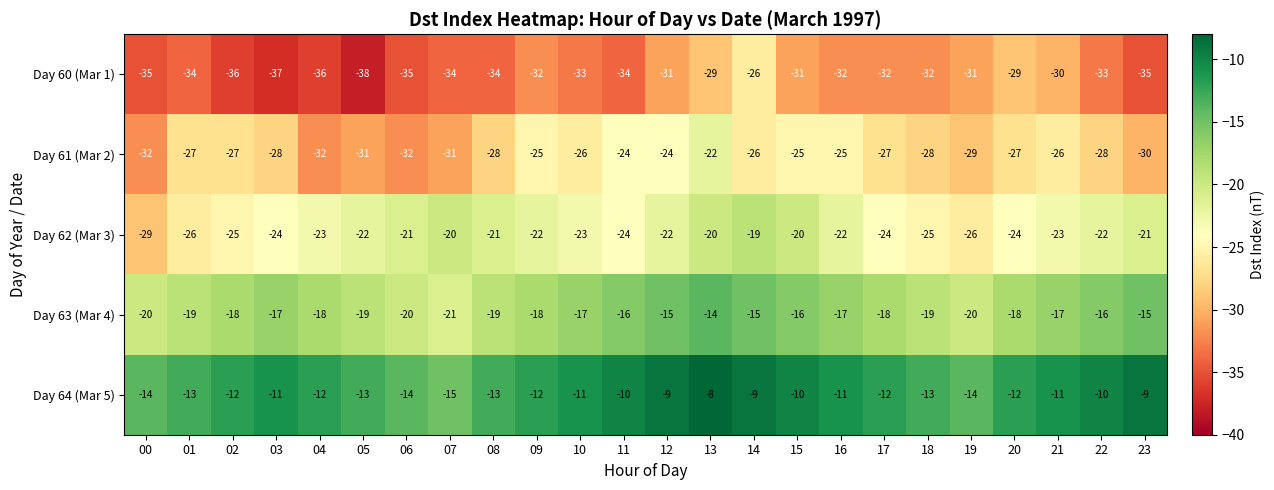

What is the sum of all Day 60 (Mar 1) values?

-789